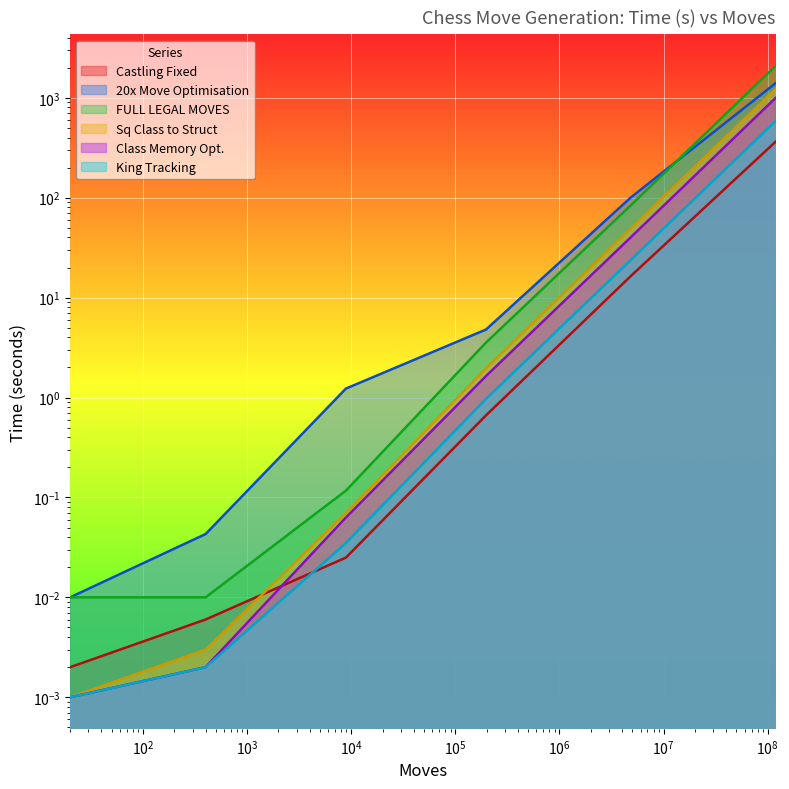

True or false: FULL LEGAL MOVES has a value of 6.1 at 197281.

False